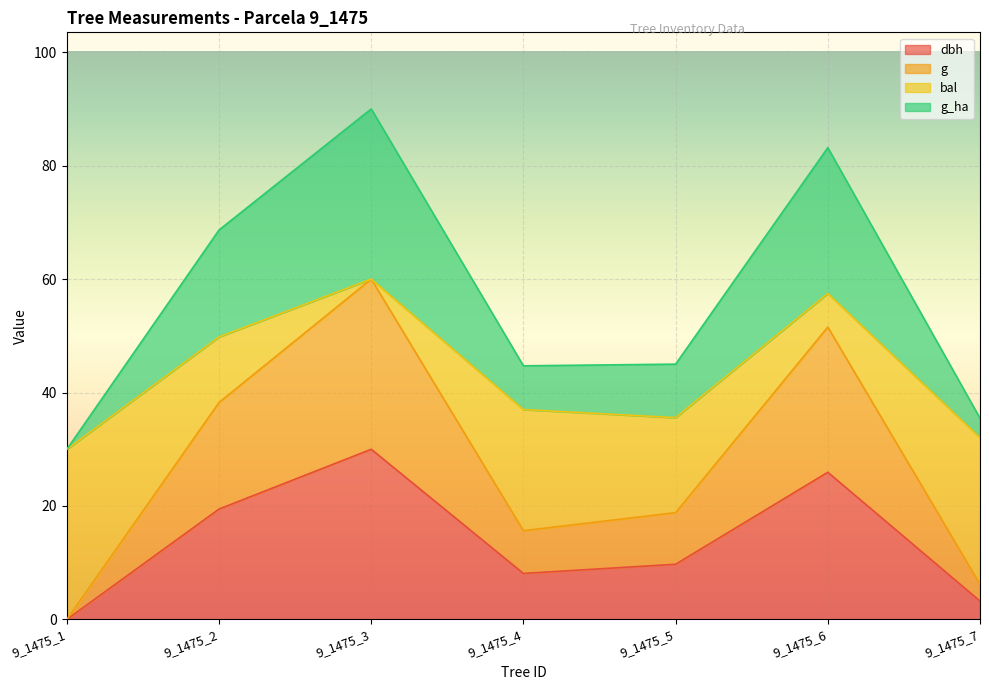

What is the value of the g_ha point at the 3rd from the left?

90.0